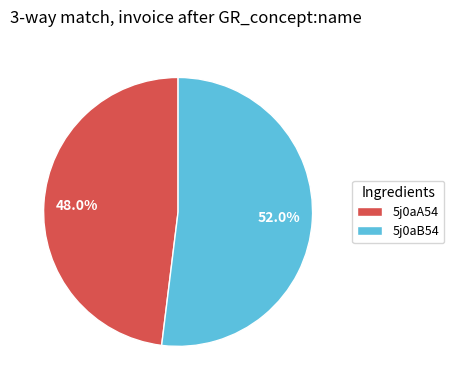

Is there any slice that represents more than half of the pie?

Yes